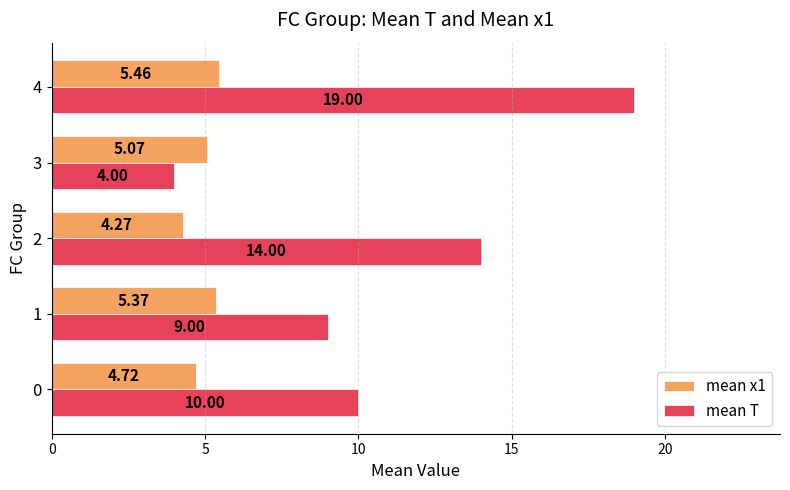

What is the average value of the mean x1 series?

5.0